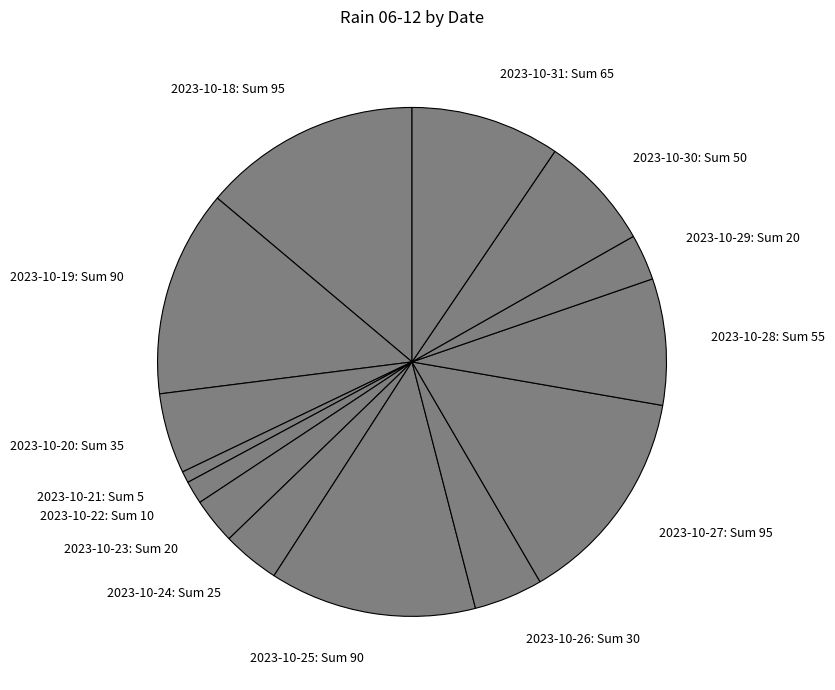

Count the number of slices in the pie.

14